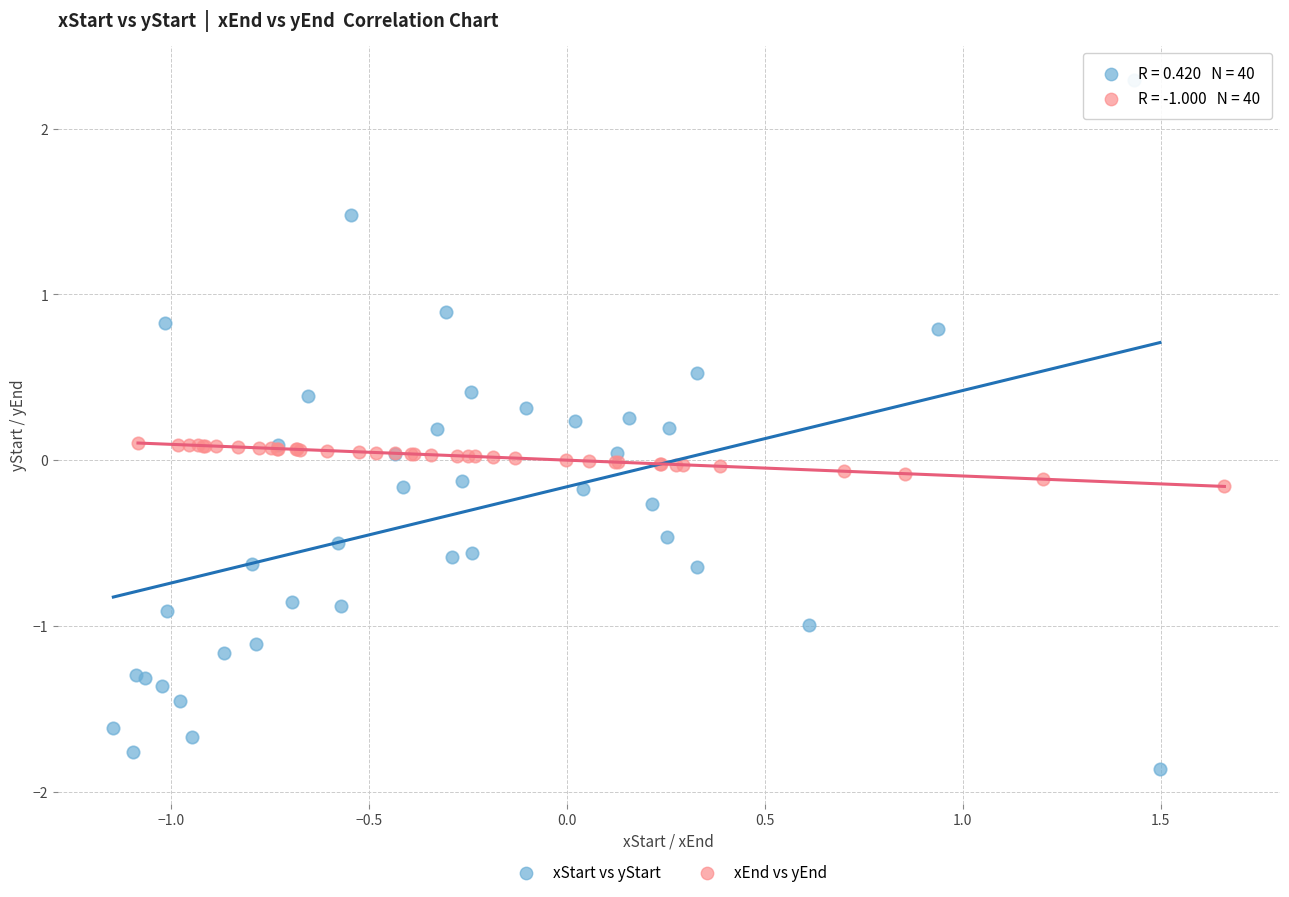

Which series reaches the minimum Y coordinate?

xStart vs yStart